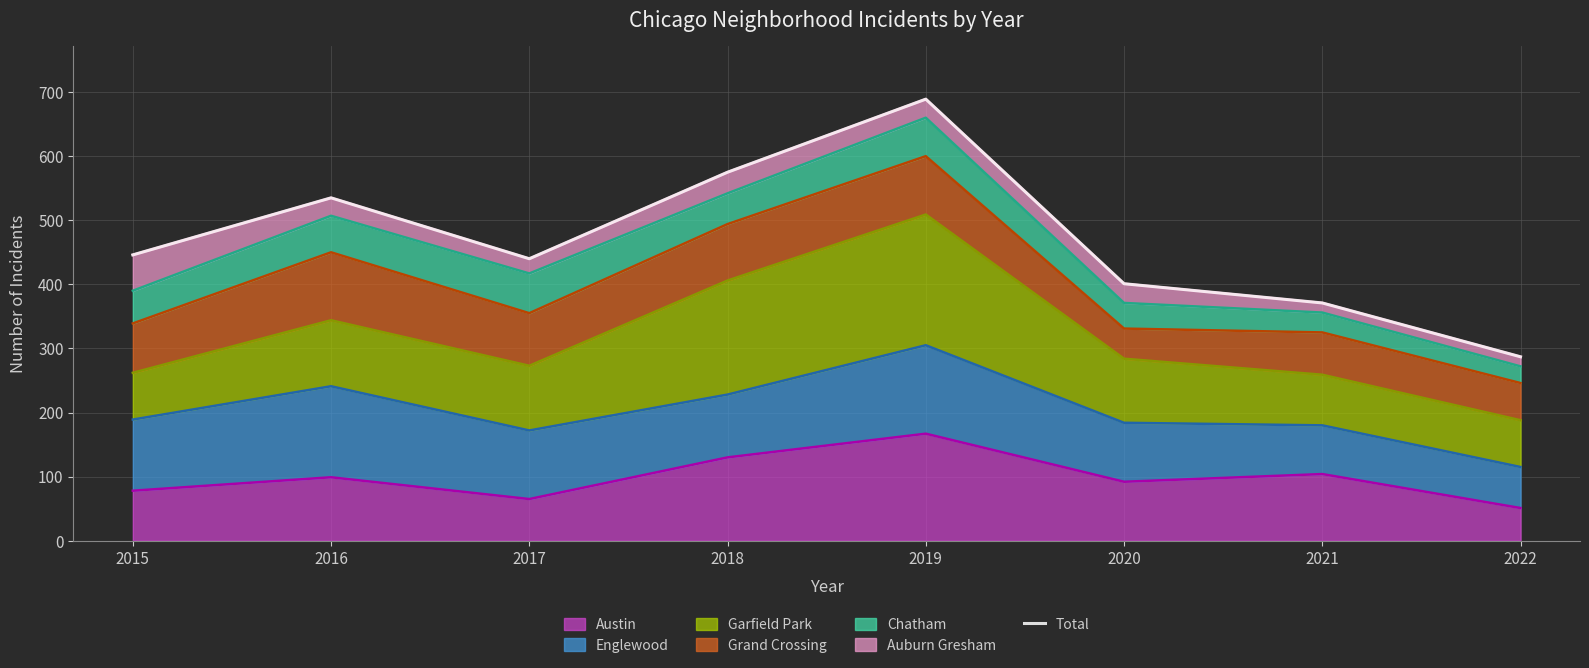

Is it true that the value at 2015 is 304?

False